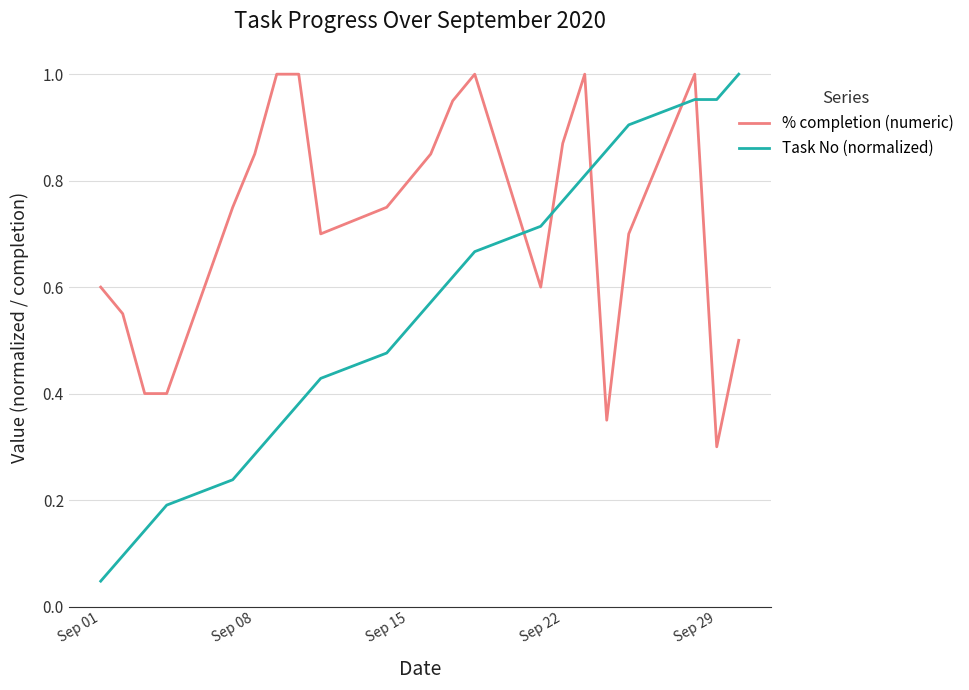

Which series has the largest total across all categories?

% completion (numeric)